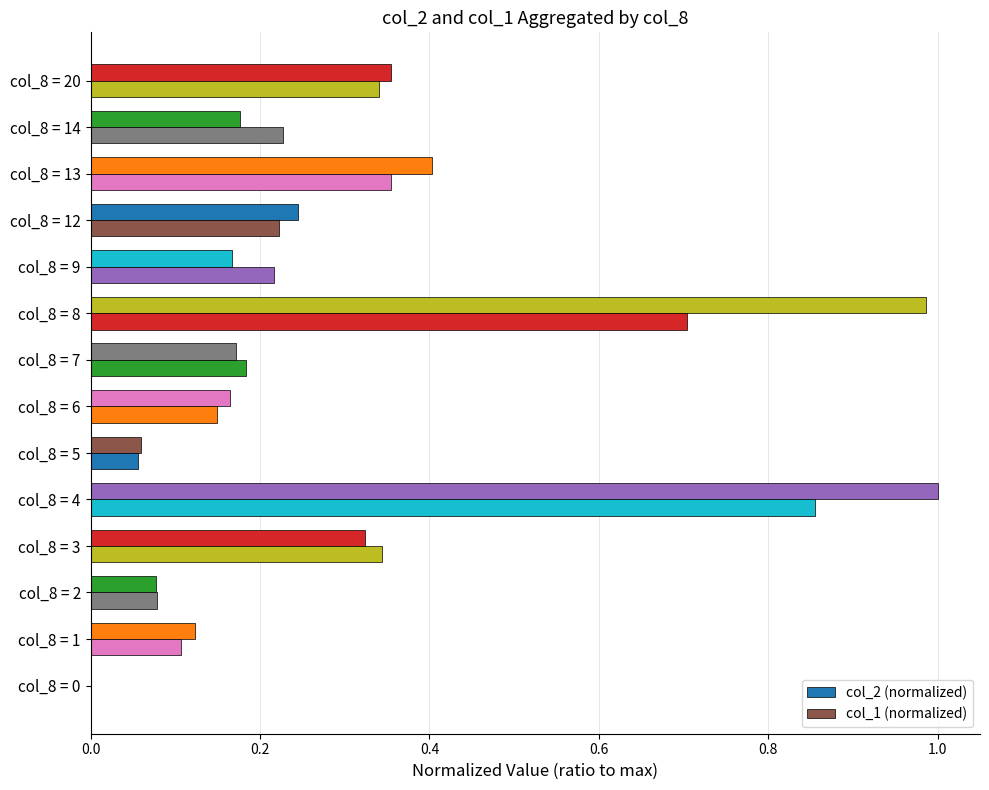

What is the average value of the col_1 (normalized) series?

0.3